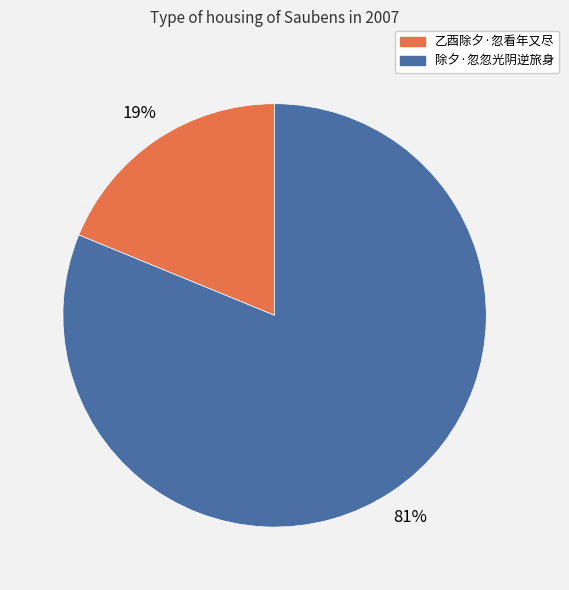

Does 除夕·忽忽光阴逆旅身 represent more than half of the total?

Yes